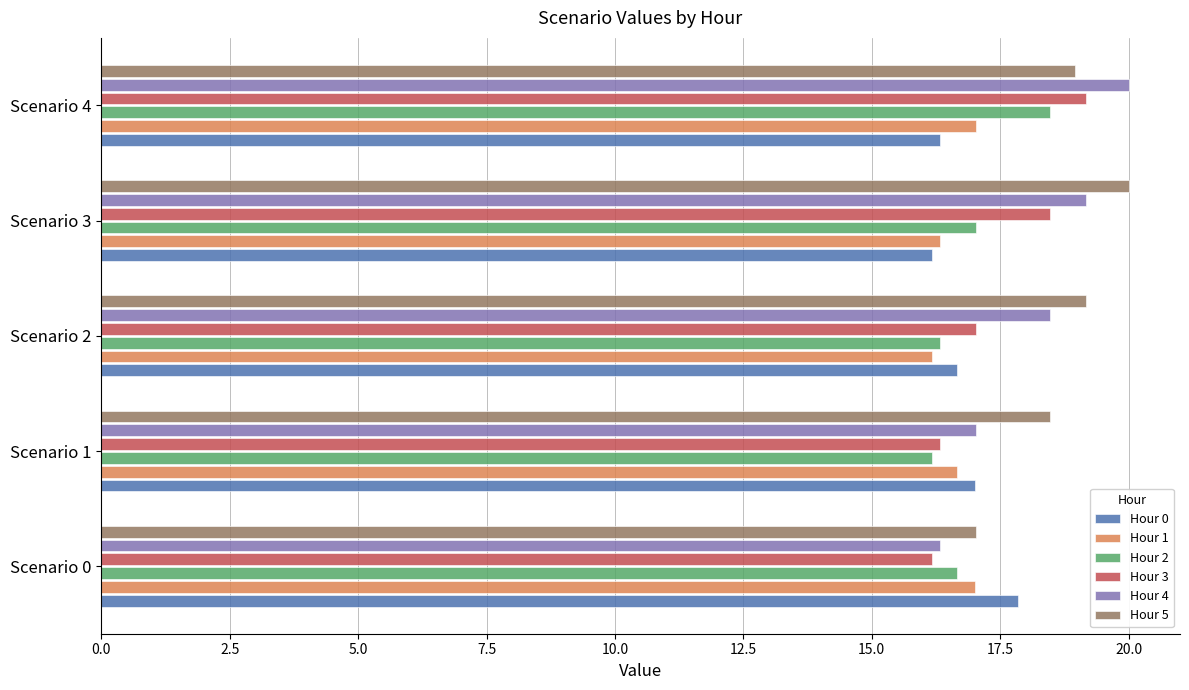

The value of Hour 3 at Scenario 4 is 19.2. True or false?

True